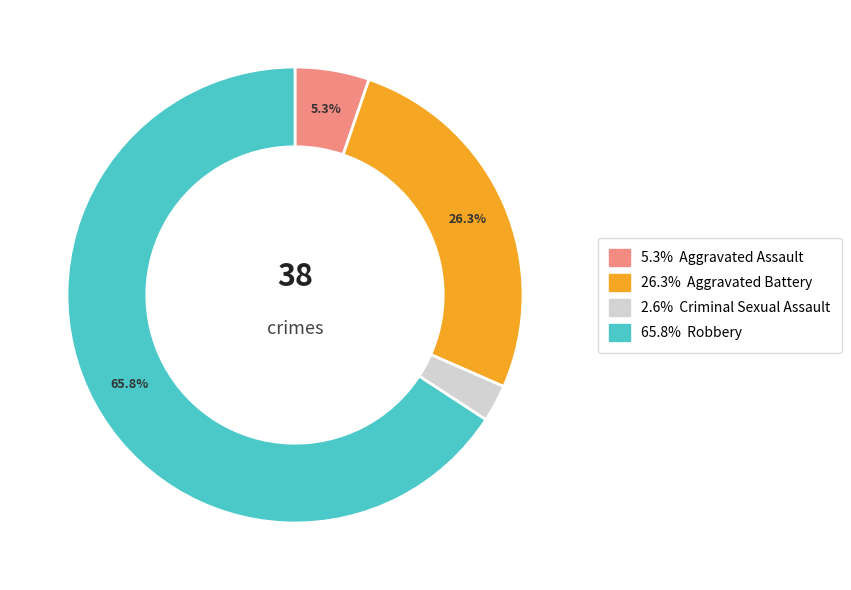

How many slices are in this pie chart?

4